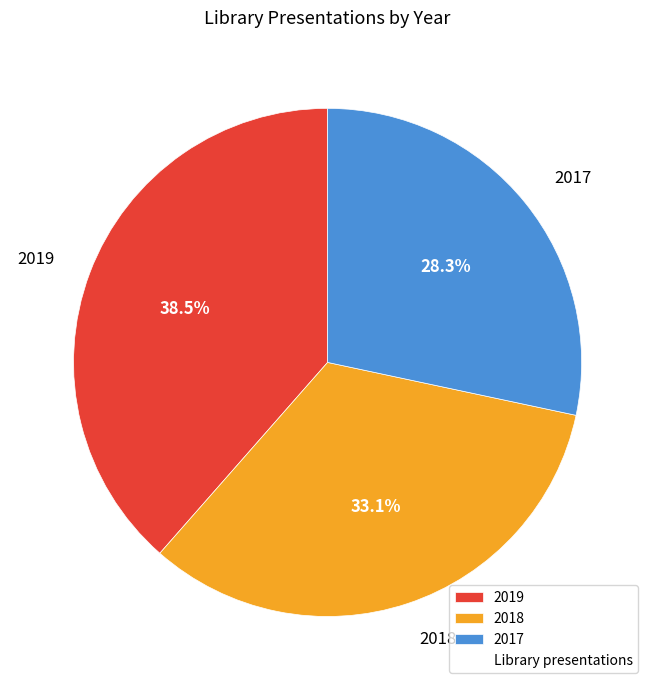

What is the largest slice in the pie chart?

2019